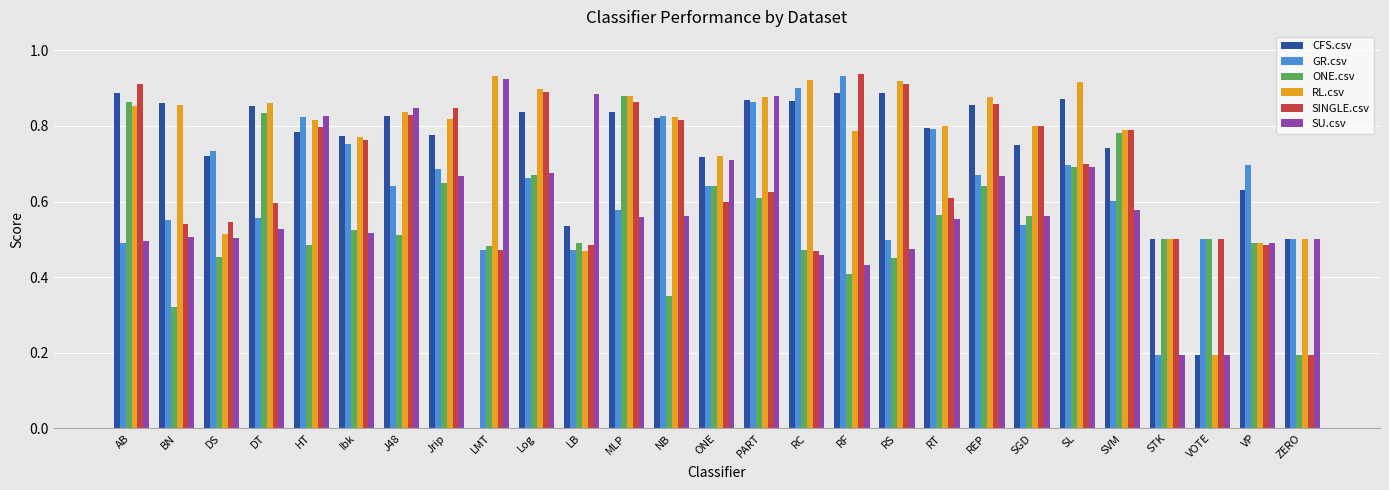

What is the total value across all series at Log?

4.6